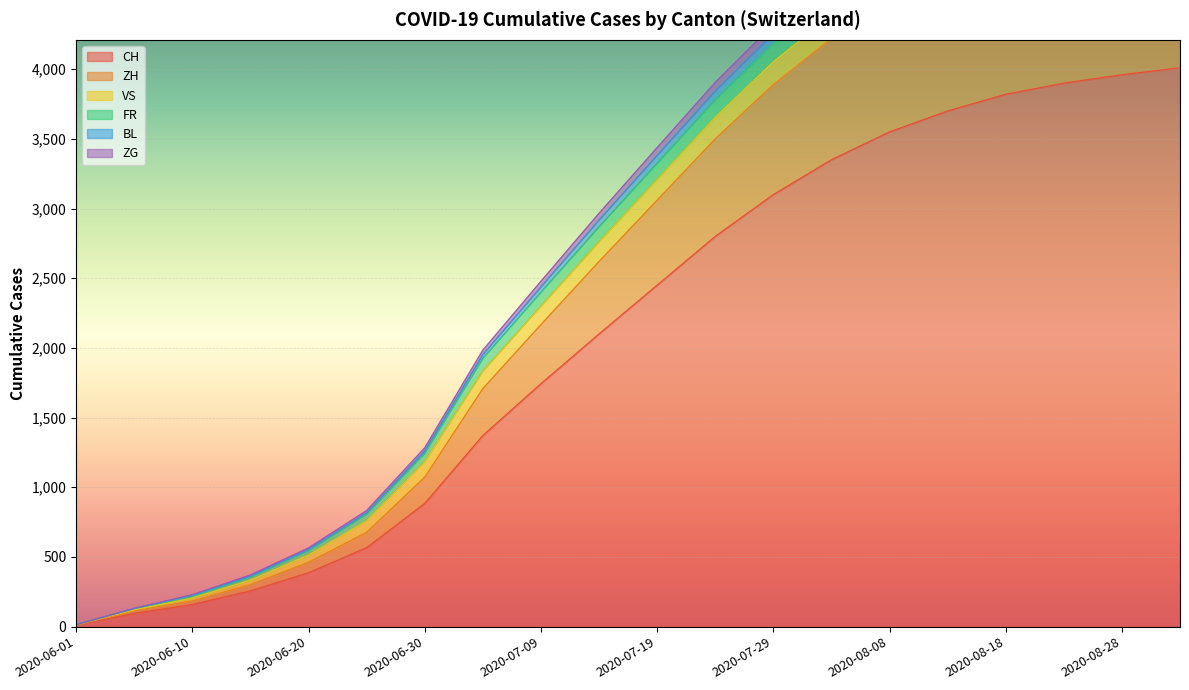

What is the lowest value of the CH series?

12